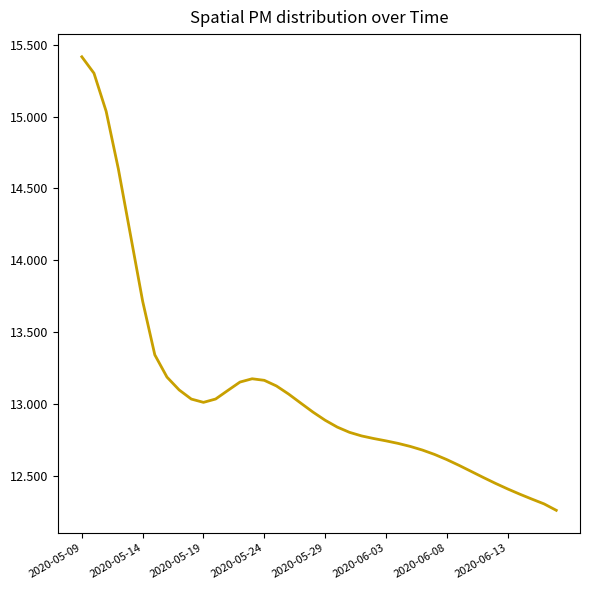

What is the maximum value shown in the chart?

15.4